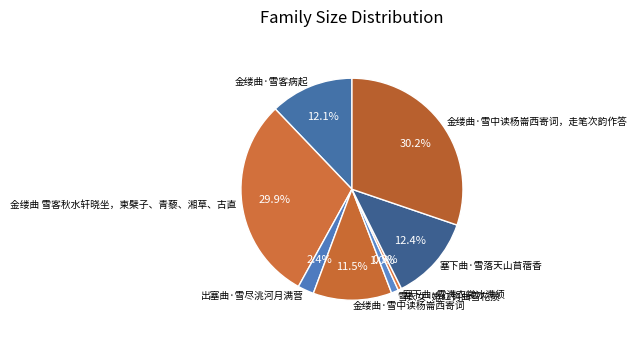

Between 雪衣女·嫩红钩曲雪花攒 and 塞下曲·雪满衣裳冰满须, which is larger?

雪衣女·嫩红钩曲雪花攒